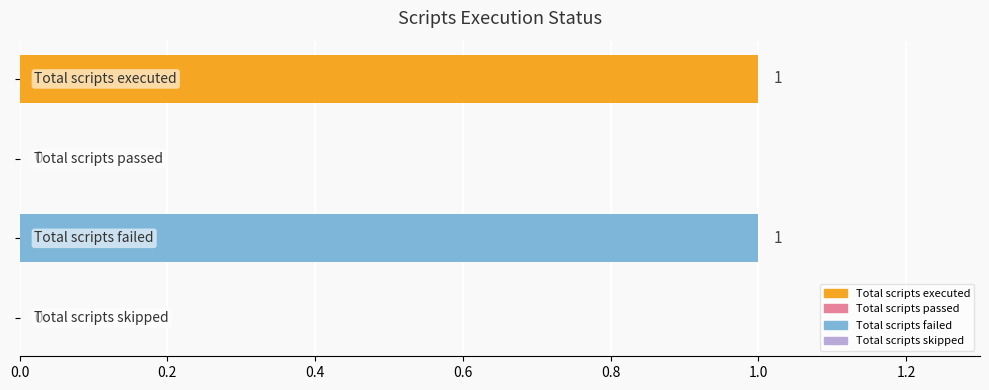

How many values are between 0 and 1?

4